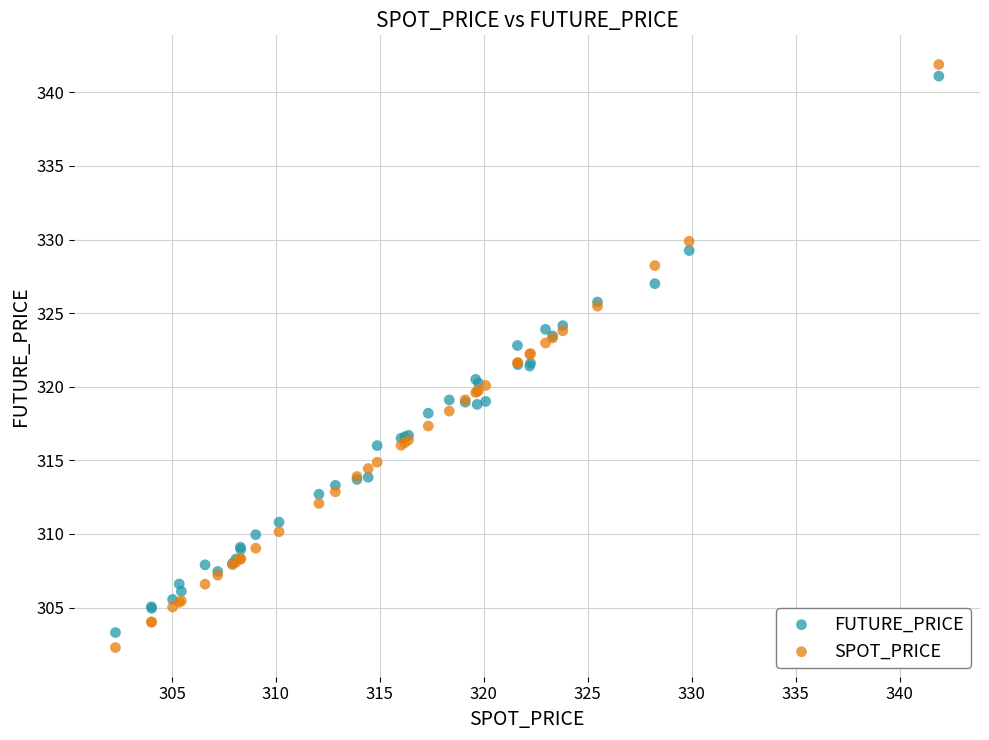

What is the X range (max minus min) for the scatter plot?

39.6